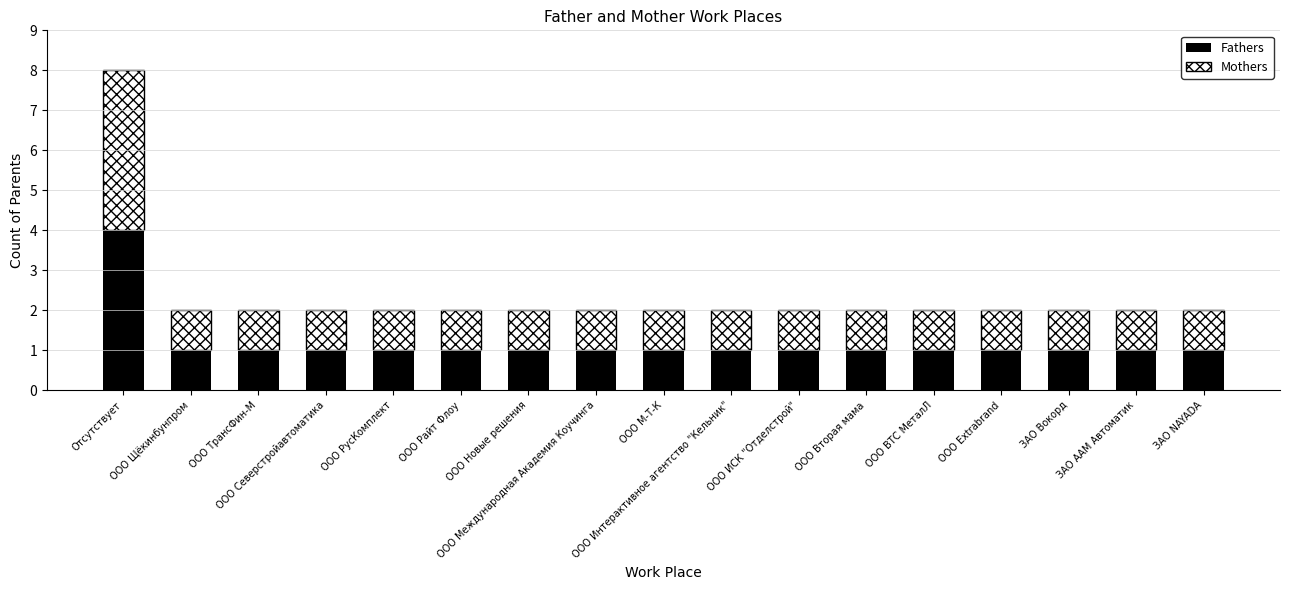

At which category is the sum across all series the highest?

Отсутствует